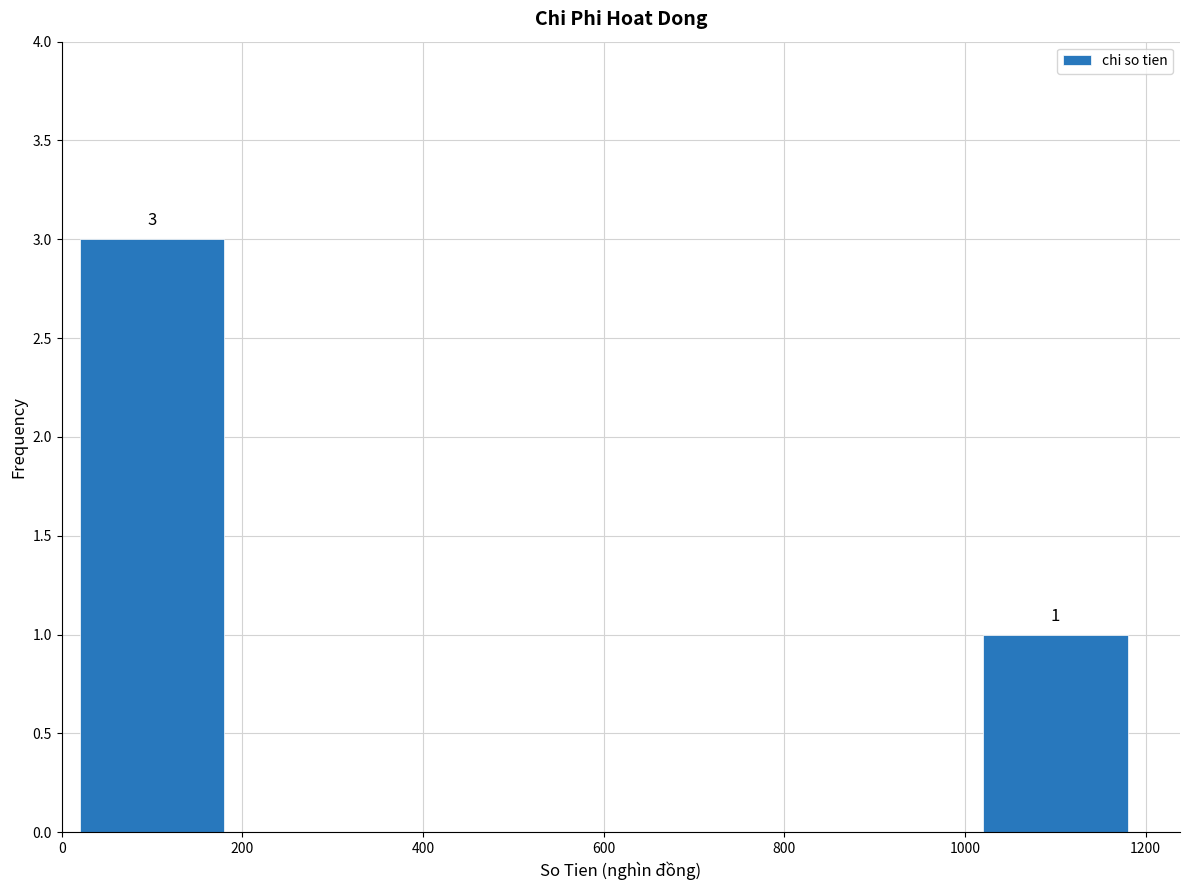

Which range on the x-axis has the tallest bar?

0 to 200